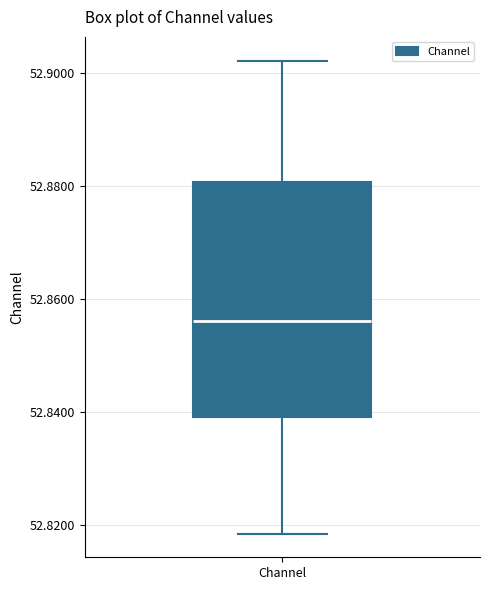

Where is the upper edge of the box for Channel on the y-axis? The values are not printed on the chart, so give them approximately, as read against the axis.

52.880